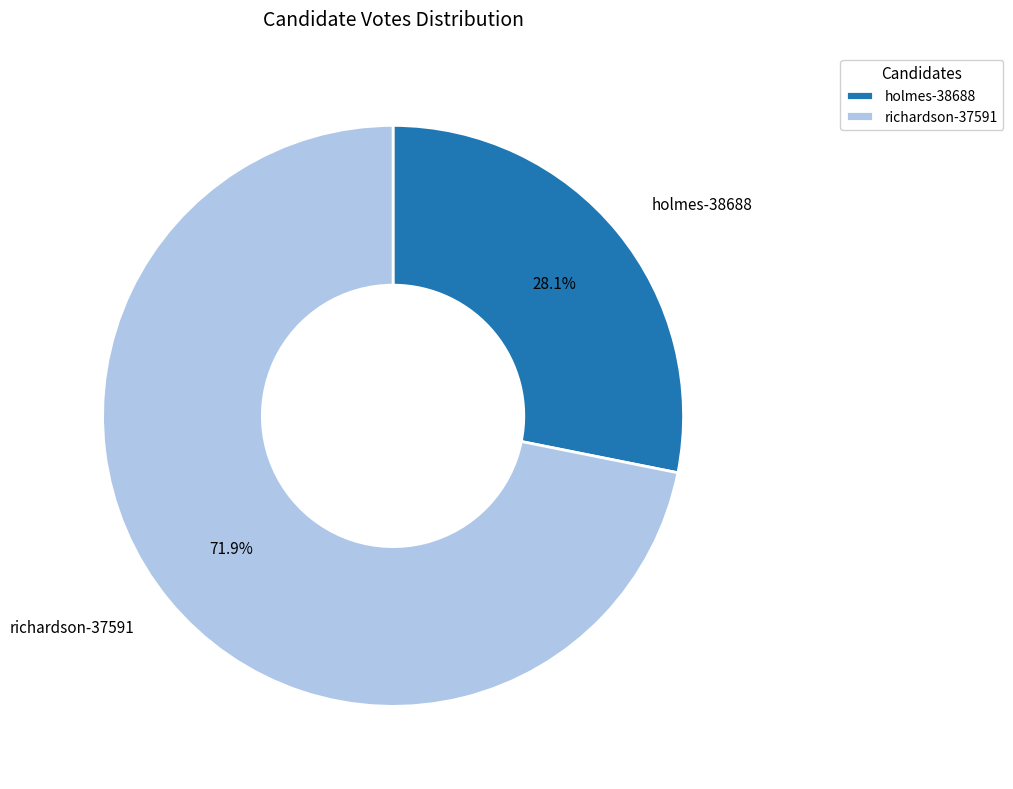

Is it true that richardson-37591 is 81% of the pie?

False